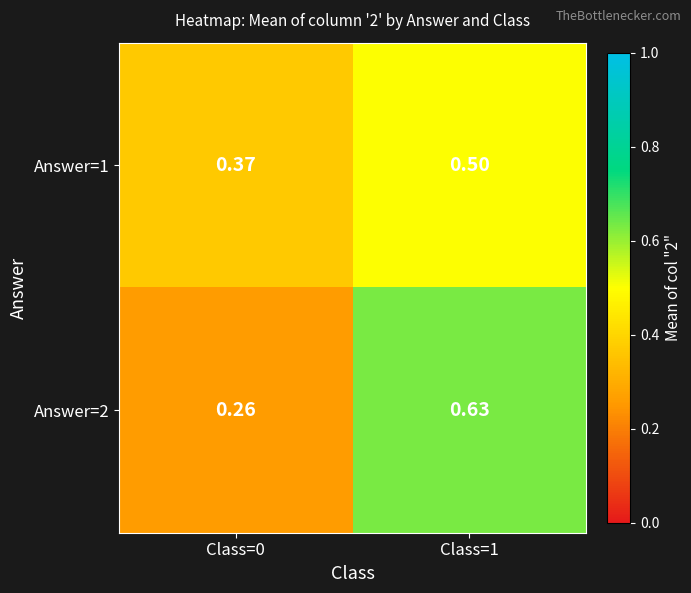

Between Class=0 and Class=1, which series saw the biggest shift?

Answer=2